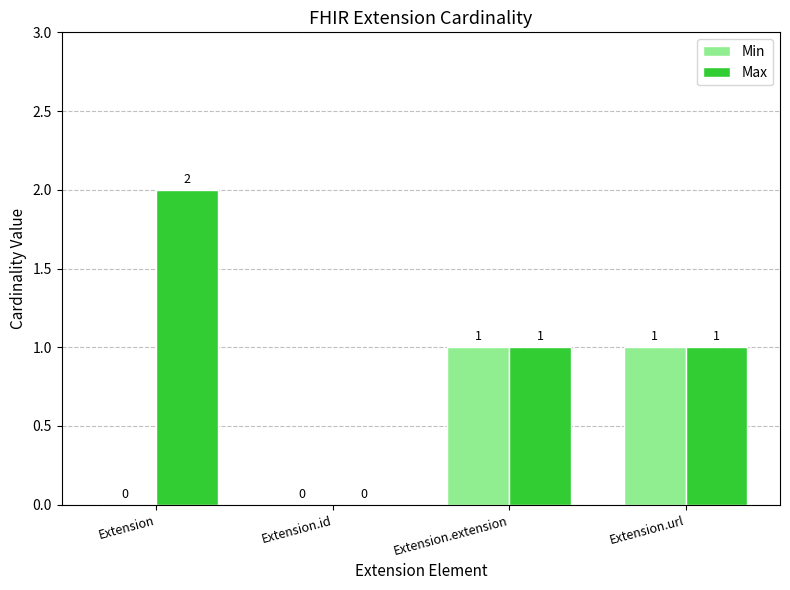

The Max series shows 0 at Extension.id. True or false?

True